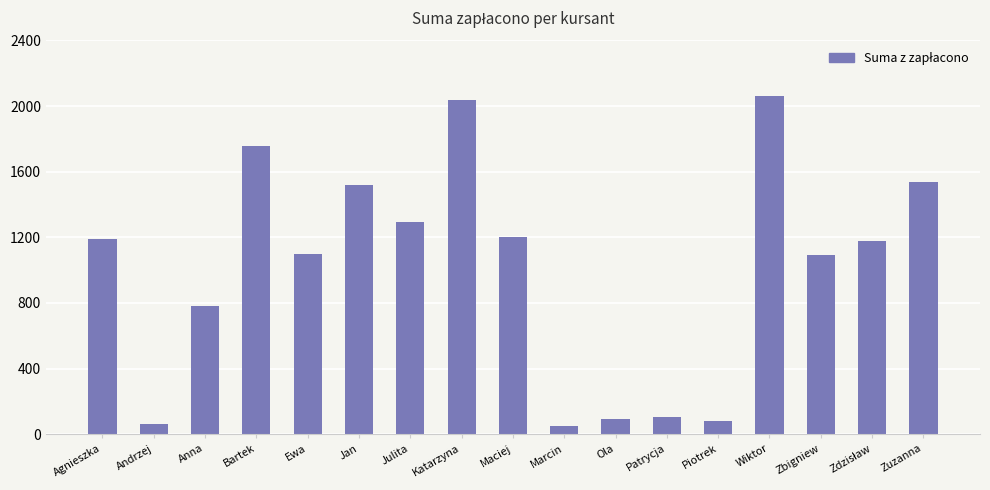

What is the label of the 5th bar from the right?

Piotrek